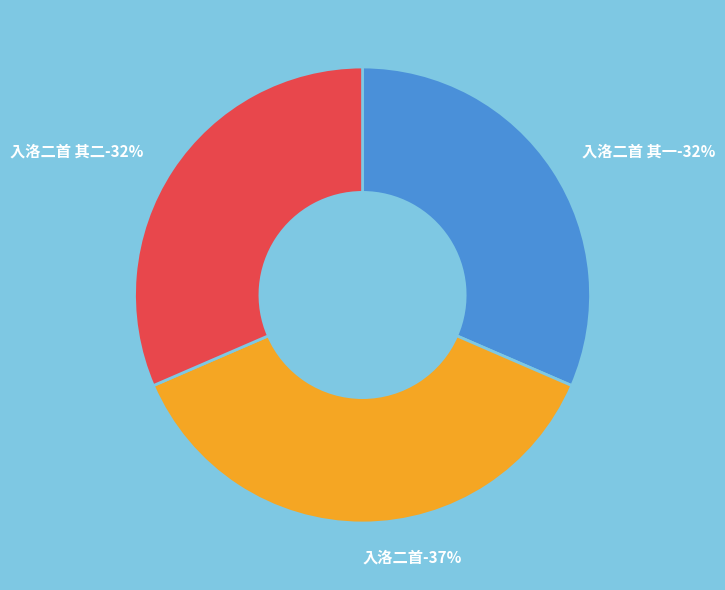

How many segments does this pie chart have?

3